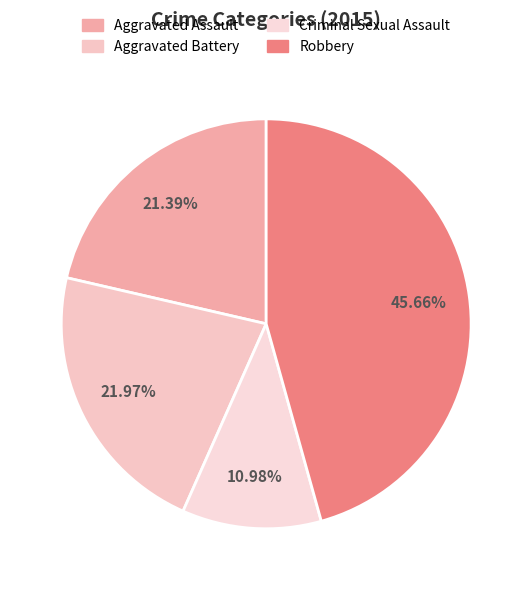

Which slice is the smallest?

Criminal Sexual Assault